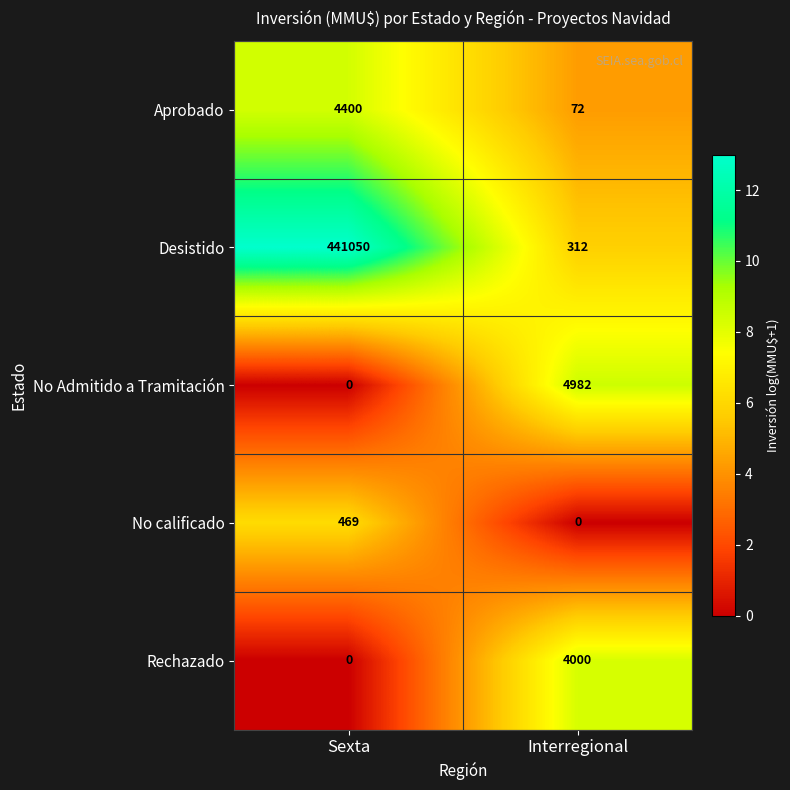

Reading right to left, what are all the values shown in this chart?

Aprobado: 72	4400
Desistido: 312	441050
No Admitido a Tramitación: 4982	0
No calificado: 0	469
Rechazado: 4000	0